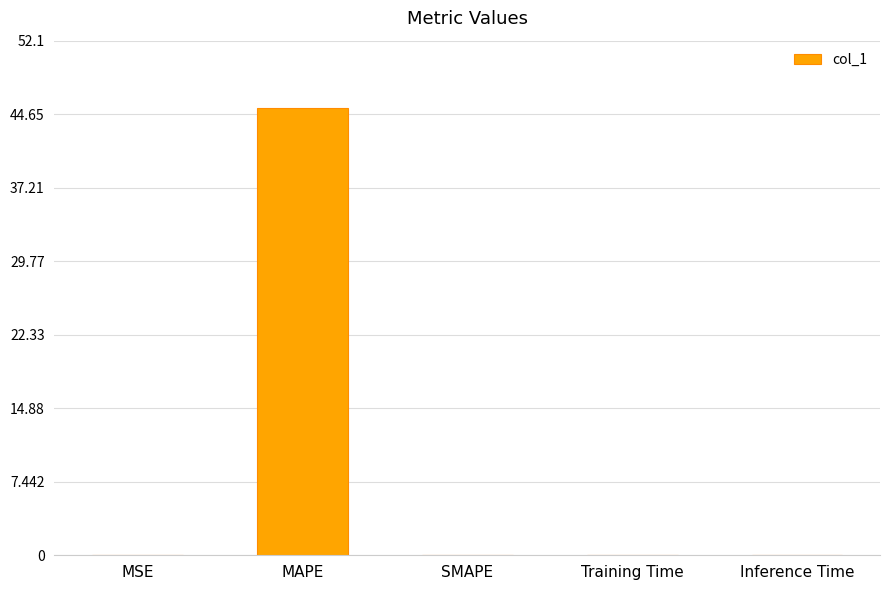

The value at Inference Time is 0.0. True or false?

True